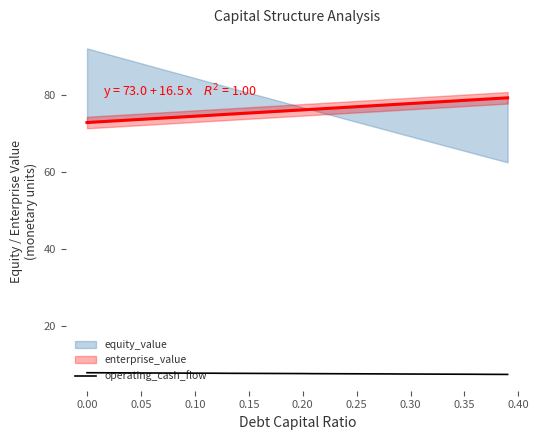

How many values are between 7 and 8?

40